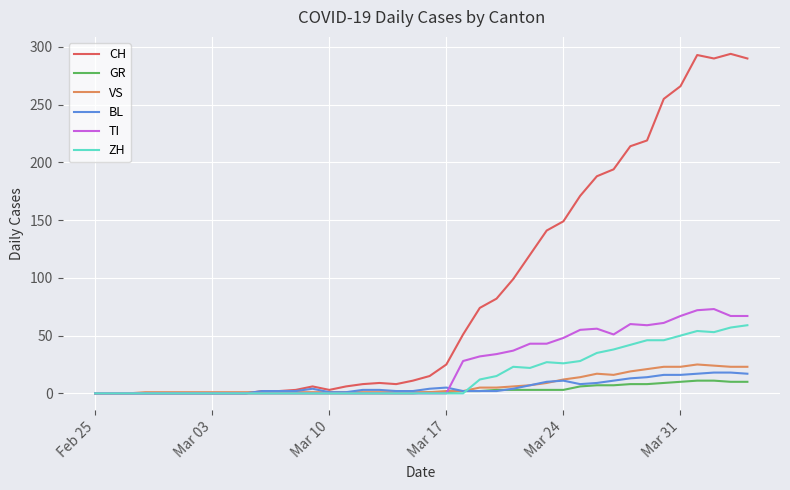

What is the highest value of the TI series?

73